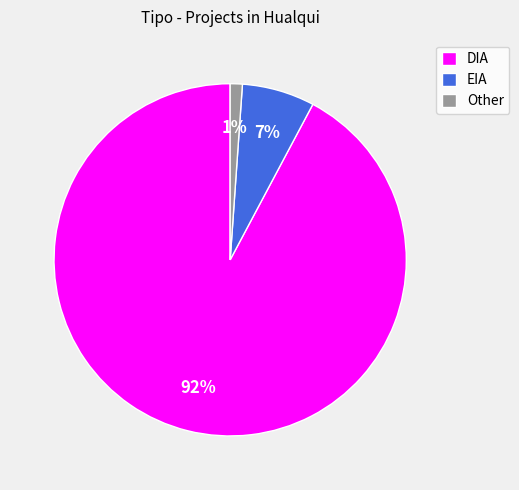

To the nearest percent, what is the combined percentage of DIA and Other?

93%